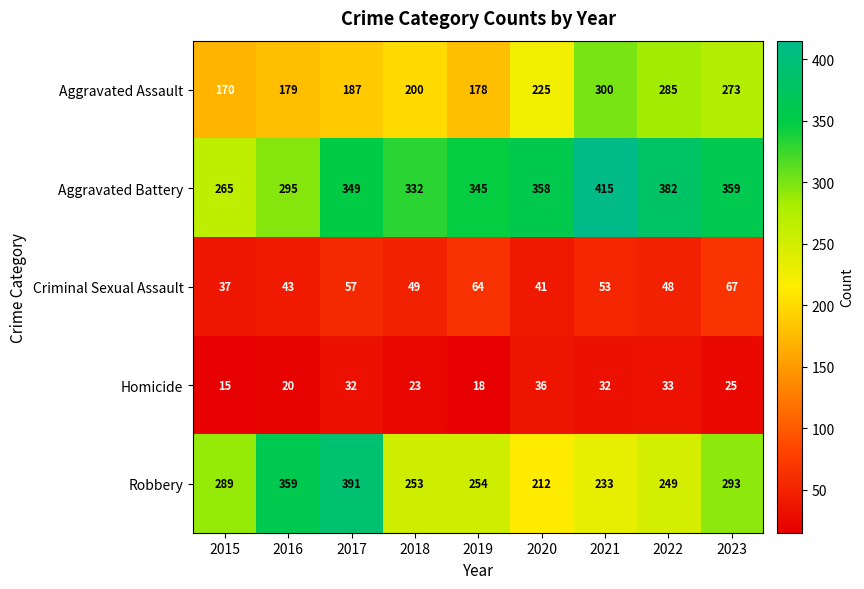

Where is Criminal Sexual Assault nearest to the value 52?

2021